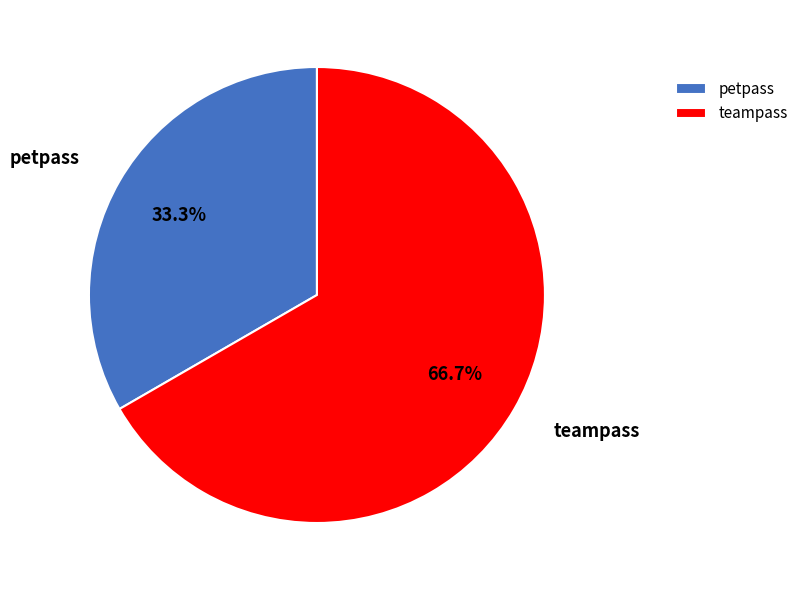

What is the smallest slice in the pie chart?

petpass